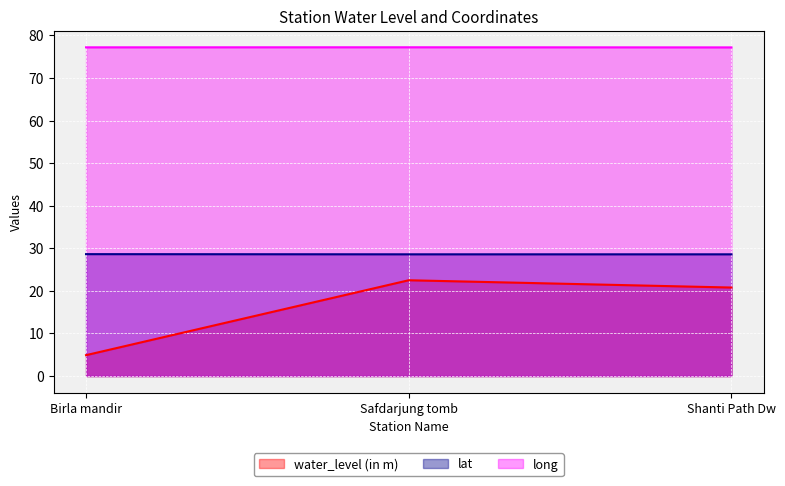

How many long values are between 77 and 78?

3